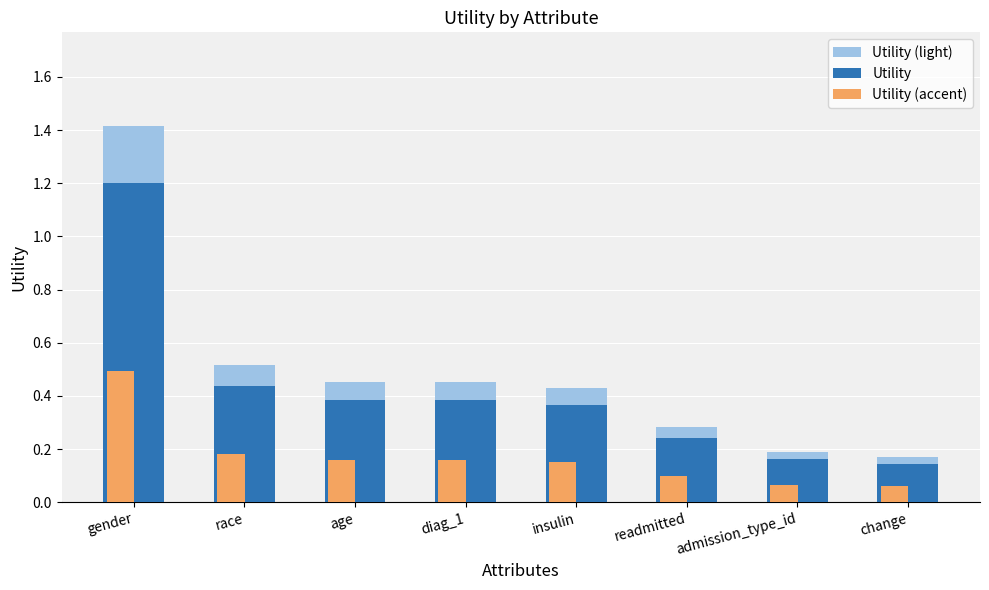

What is the difference between the highest and lowest values at gender?

0.9